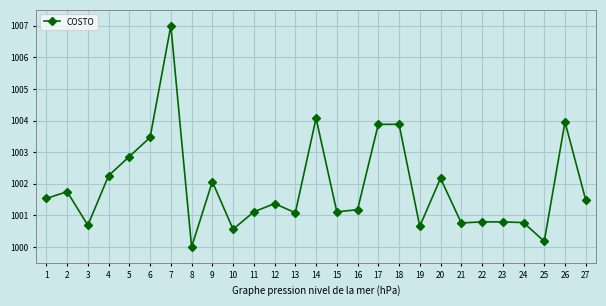

True or false: the data shows 1000.7 at 3.

True